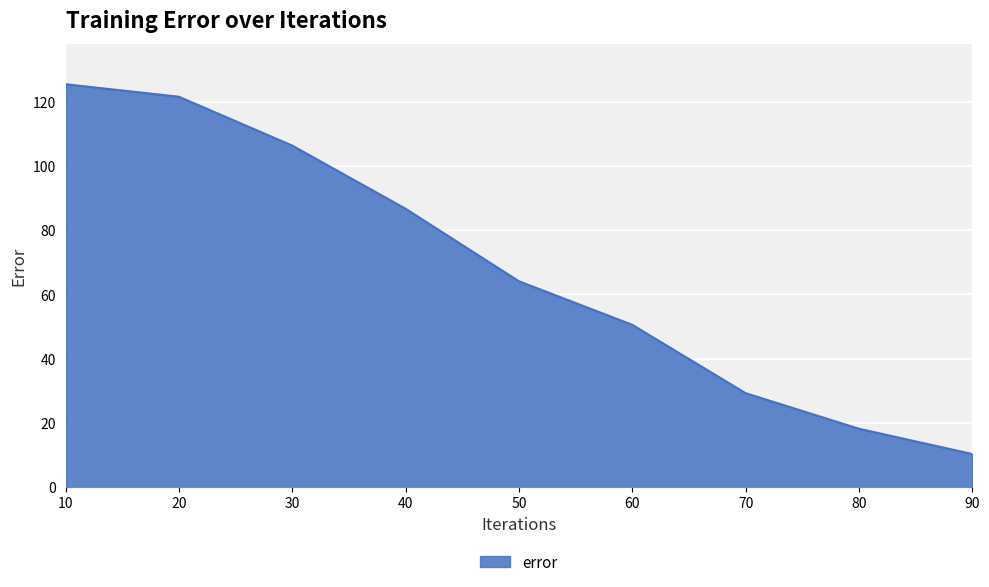

What is the difference between the values at 50 and 70?

34.8